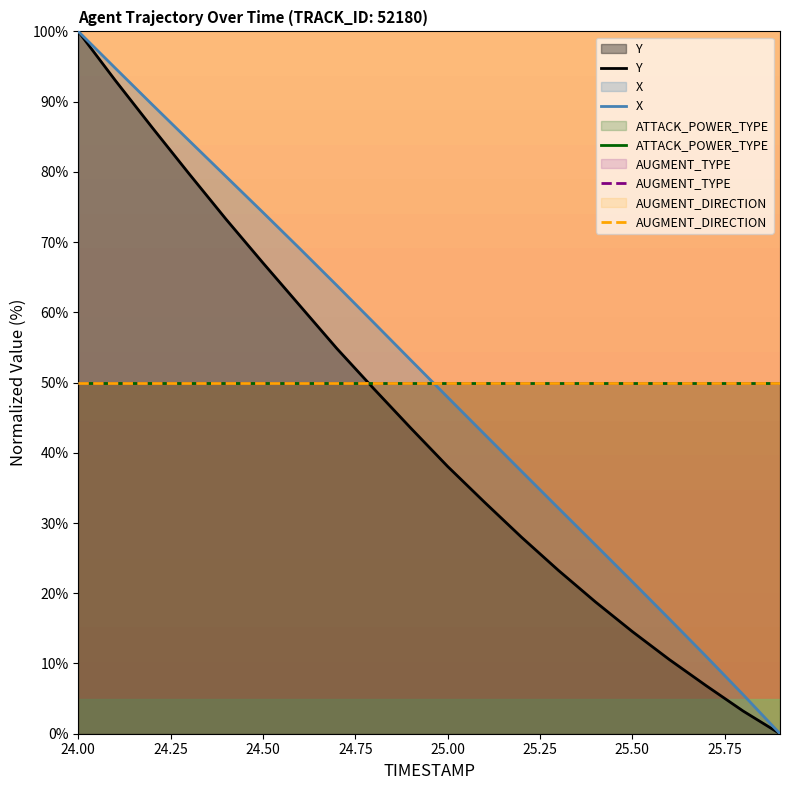

Rank the series at 24.75 from highest to lowest value.

X, Y, ATTACK_POWER_TYPE, AUGMENT_TYPE, AUGMENT_DIRECTION